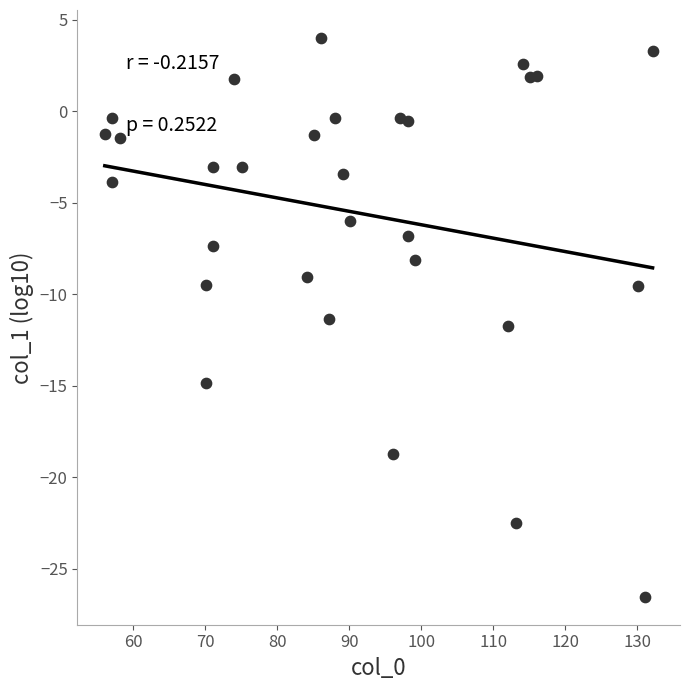

What Y value in the scatter plot is closest to -11?

-11.4